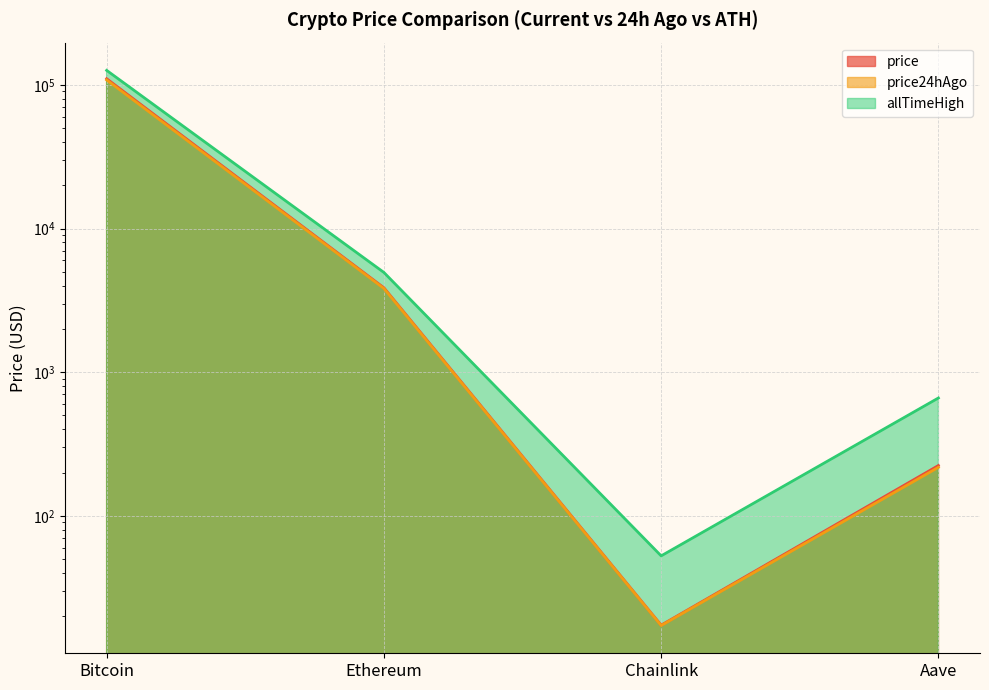

At which label does price first exceed 3867?

Bitcoin